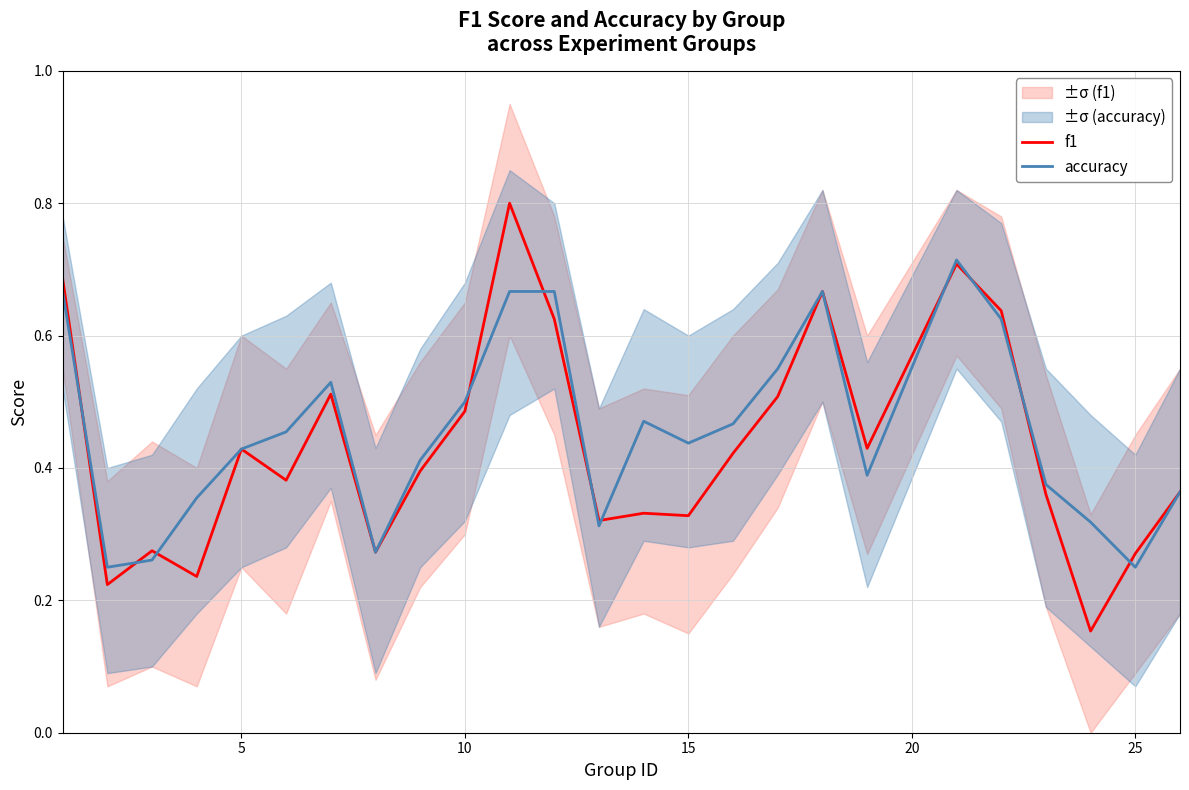

The f1 series shows 1.1 at 17. True or false?

False